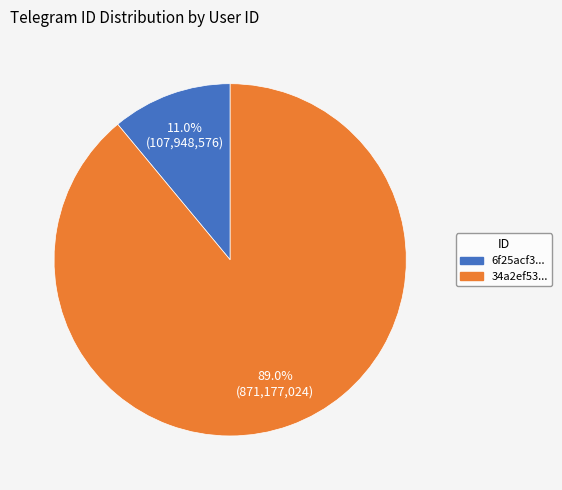

Which has a higher value, 34a2ef53... or 6f25acf3...?

34a2ef53...